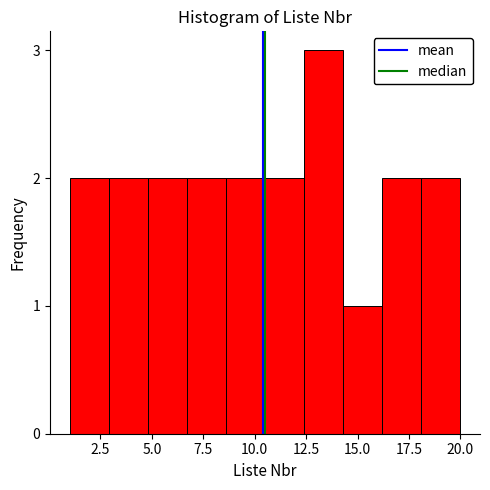

Read against the x-axis, roughly where is the centre of the tallest bar?

13.5